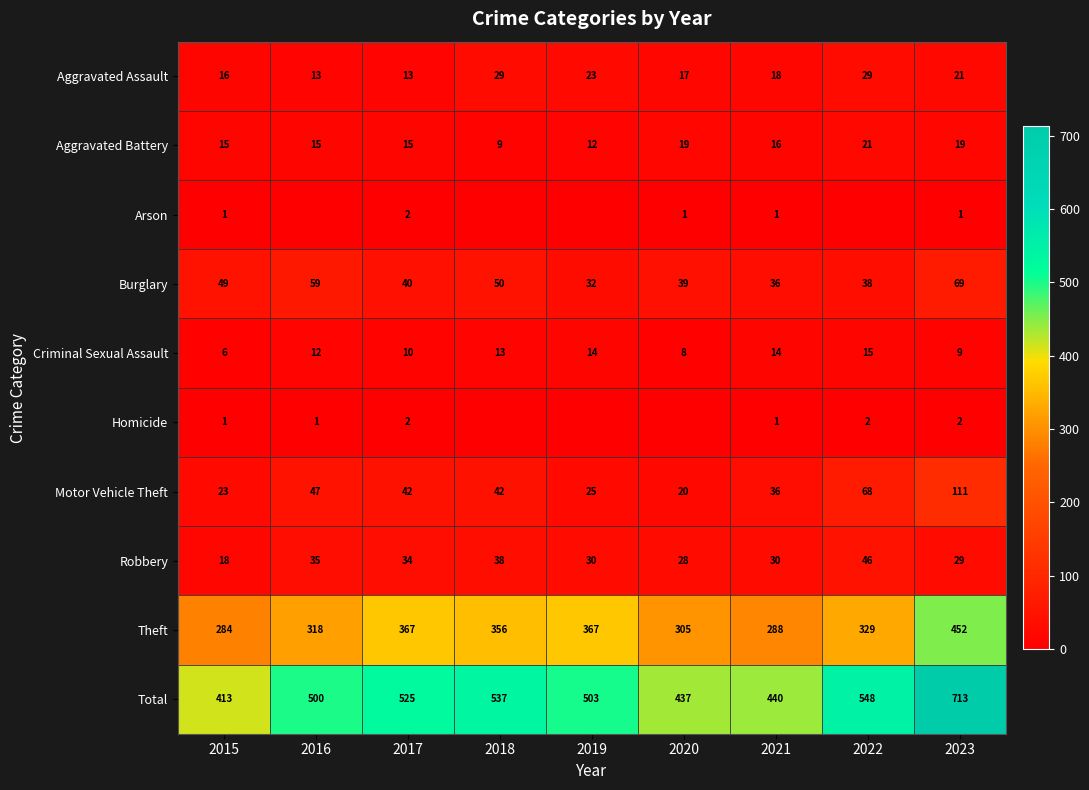

List the labels in order of Burglary value, largest first.

2023, 2016, 2018, 2015, 2017, 2020, 2022, 2021, 2019